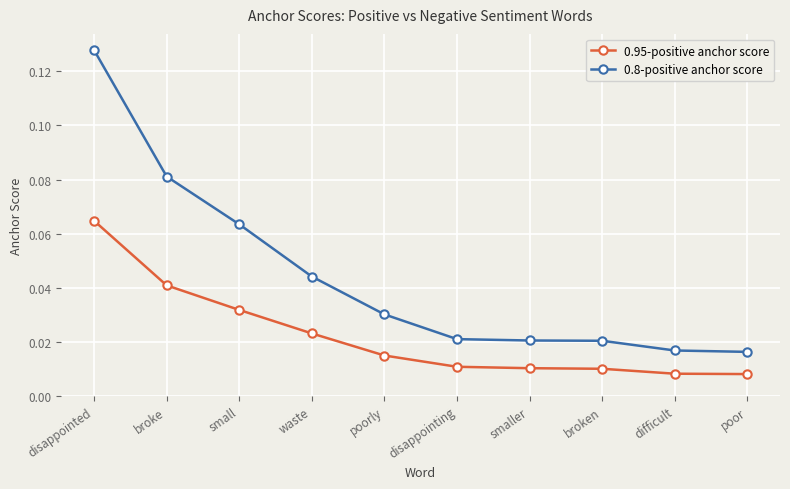

At how many categories does at least one series exceed 0?

10